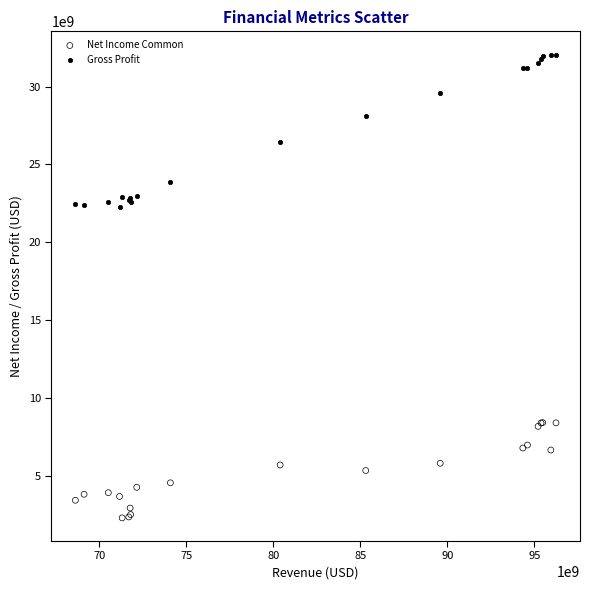

Which series has the largest Y range (max minus min)?

Gross Profit